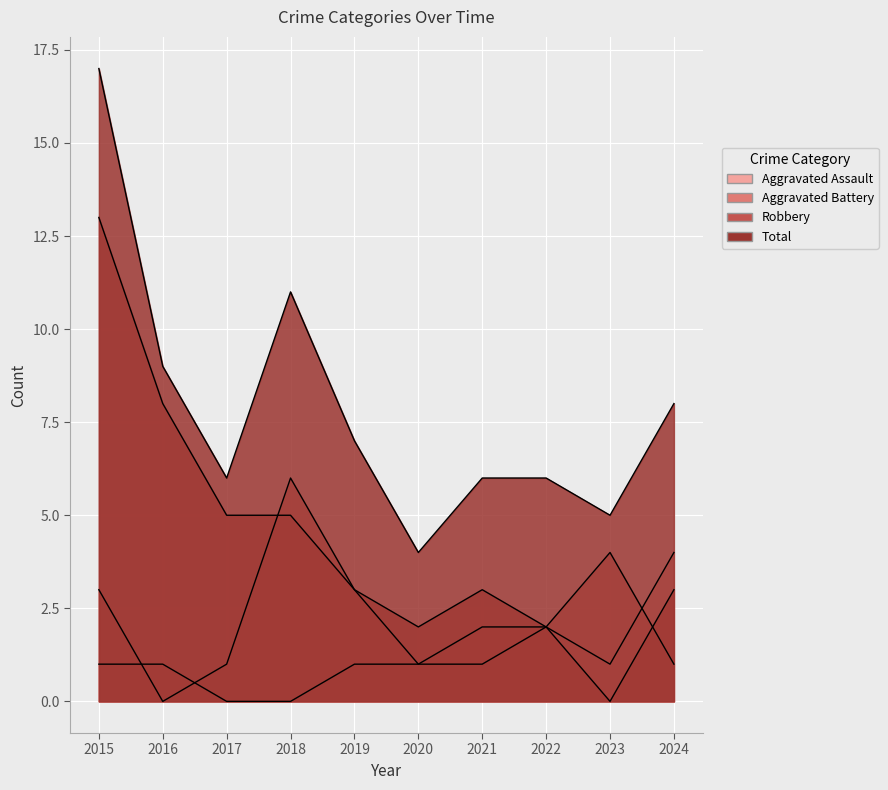

Where is the first local maximum for Total?

2018